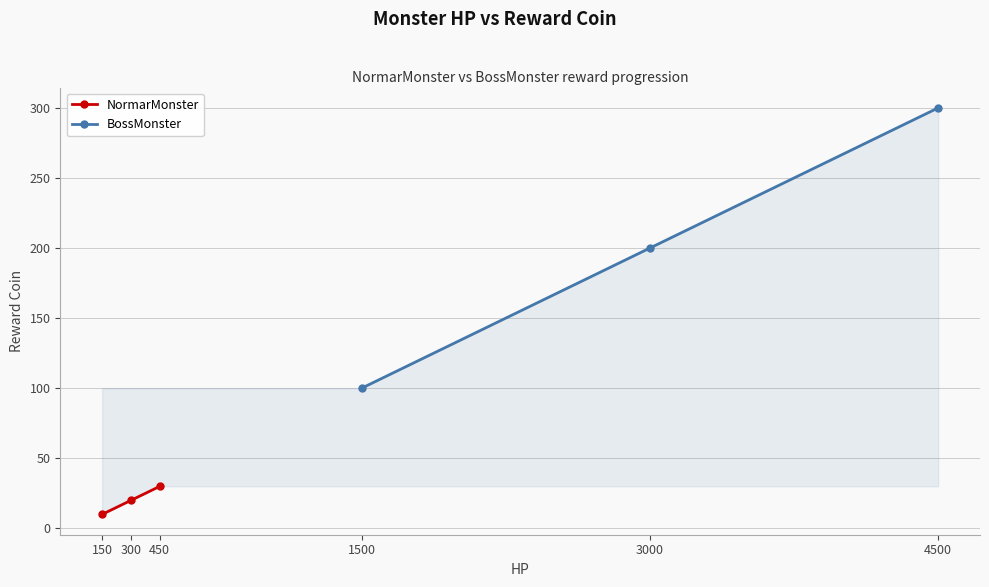

Is it true that NormarMonster equals 15 at 150?

False